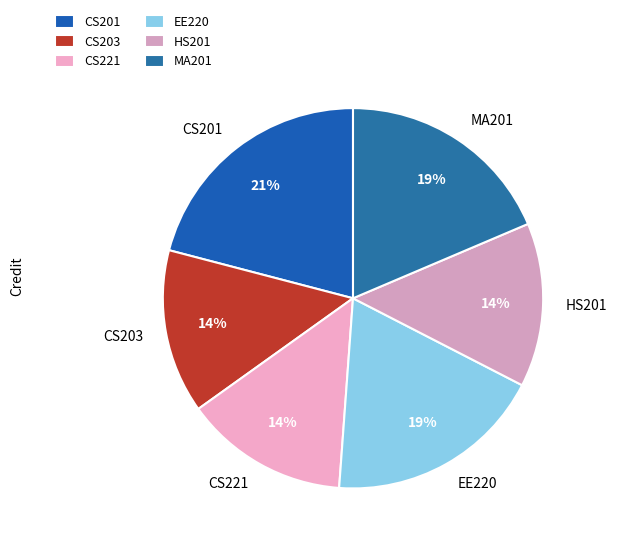

Which slice is the largest?

CS201